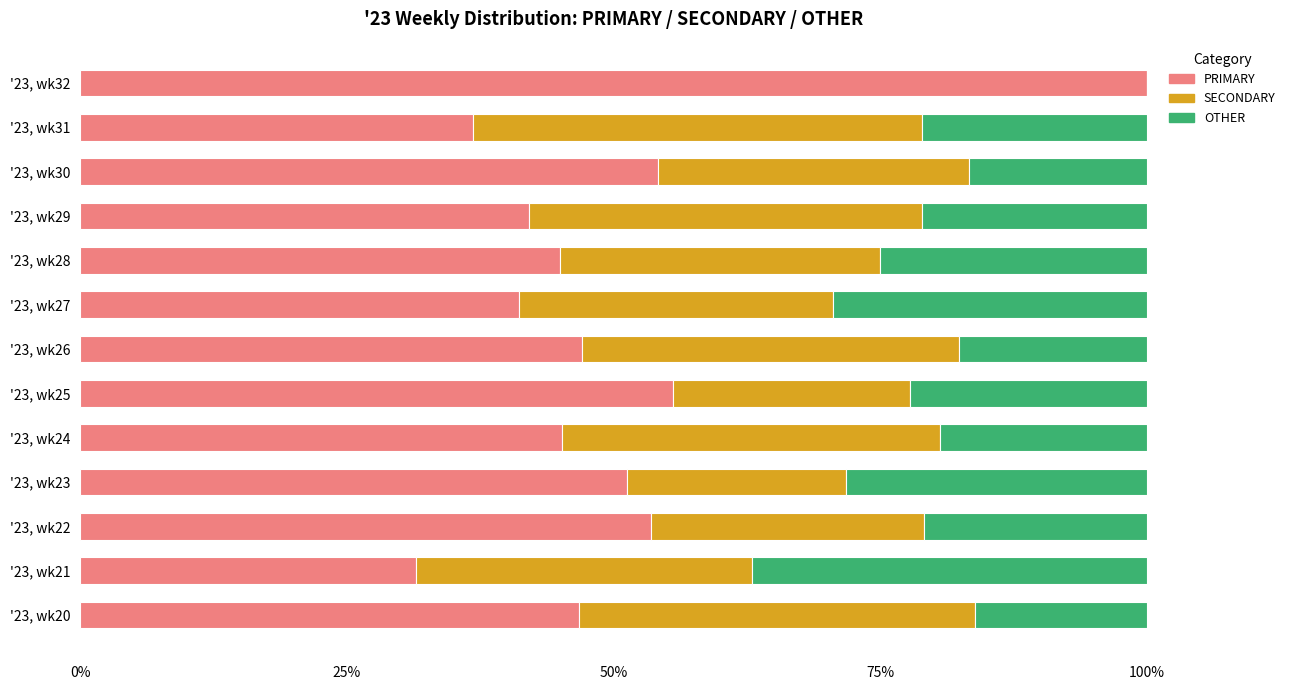

What is the total value across all series at '23, wk25?

100.0